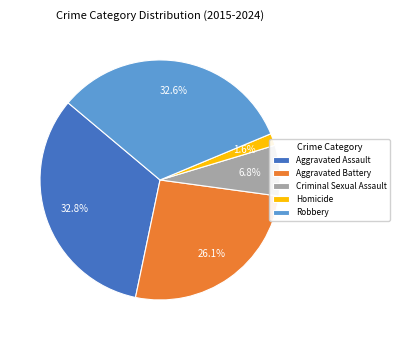

To the nearest percent, what portion does Criminal Sexual Assault represent?

7%